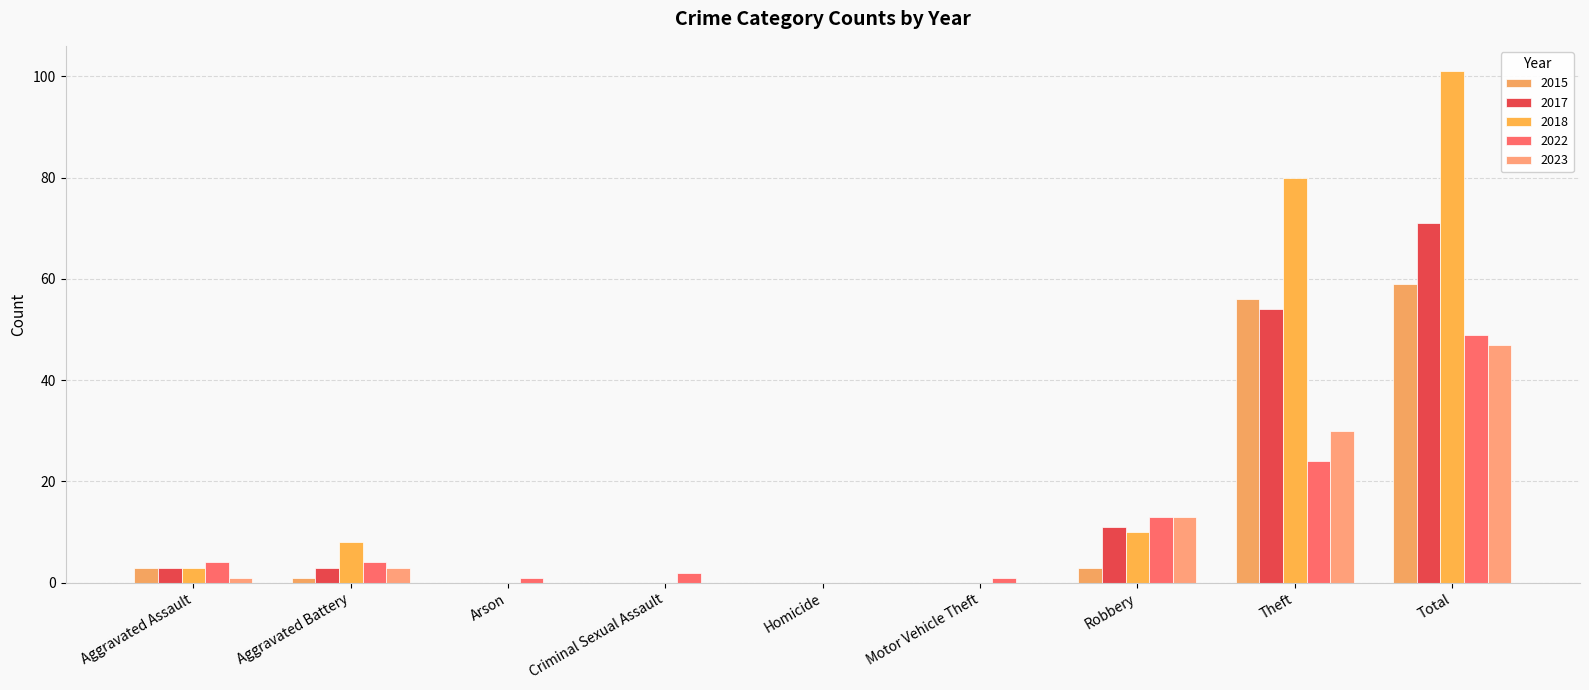

Count the number of categories in the chart.

9